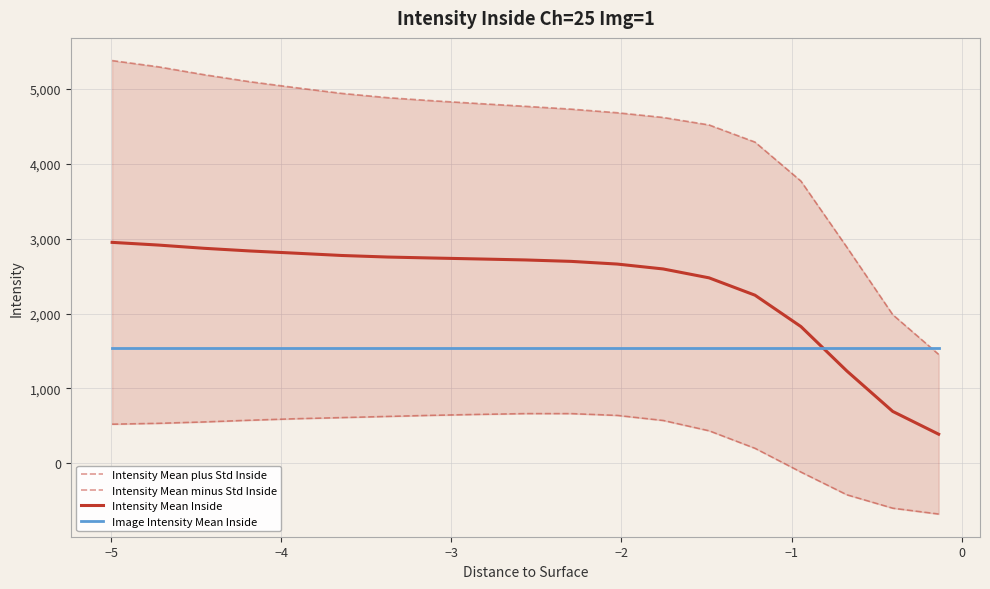

How many intersections are there between Intensity Mean Inside and Image Intensity Mean Inside?

1